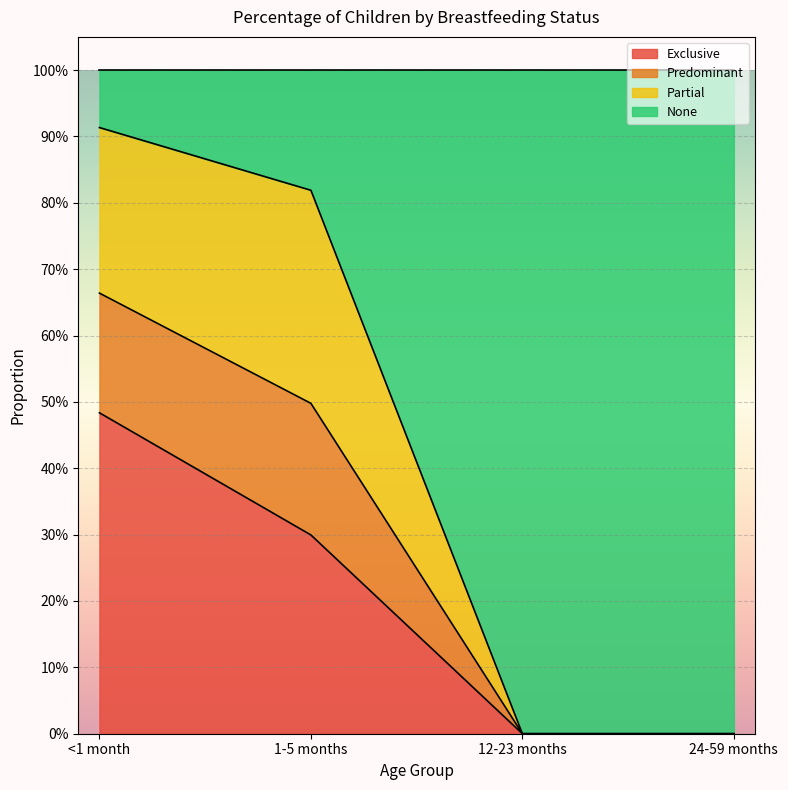

Does the chart display data point markers on the line(s)?

No